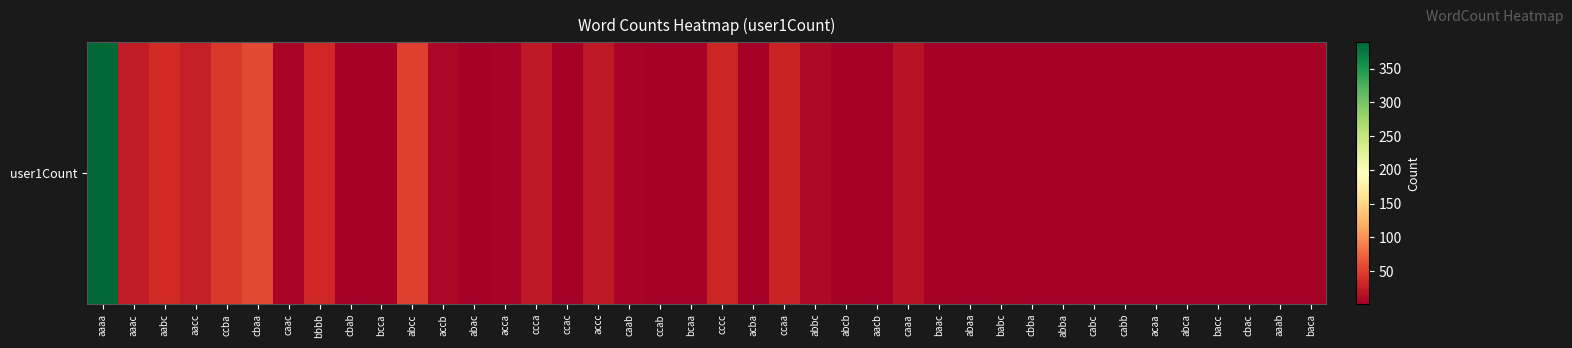

What is the greatest value displayed?

389